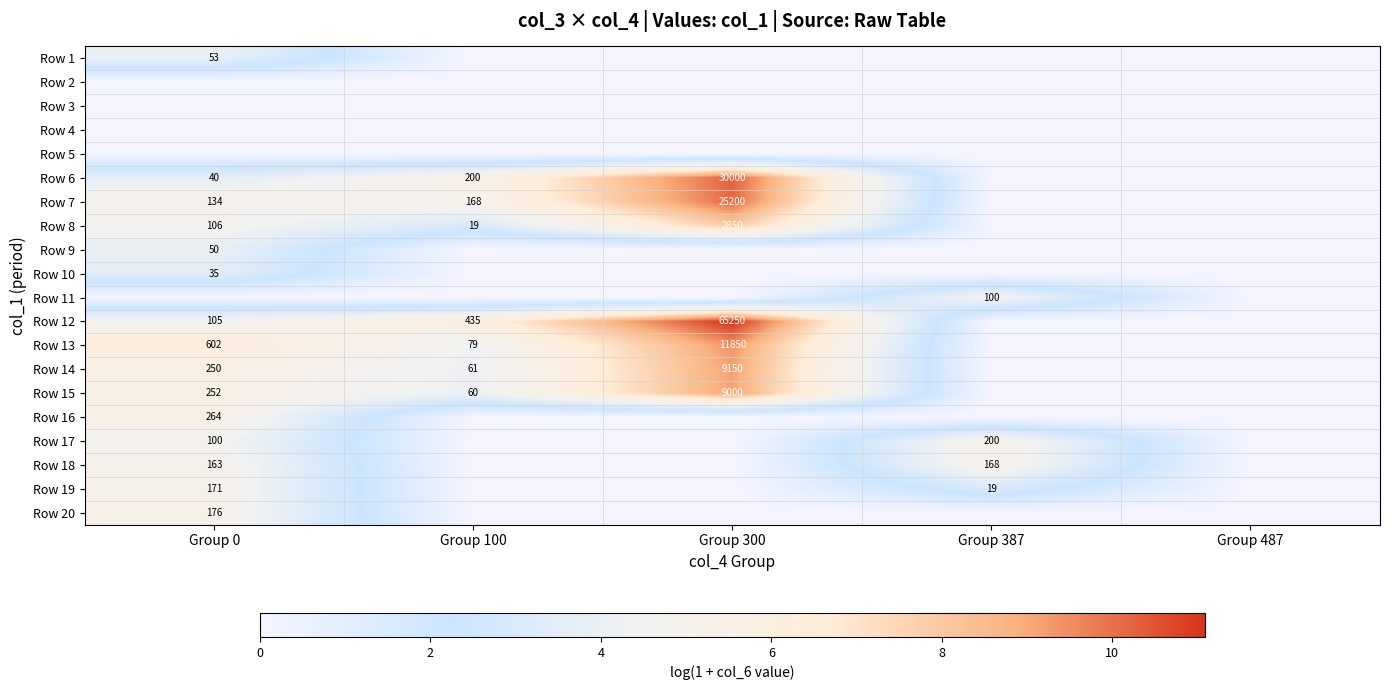

The value of Row 10 at Group 0 is 35. True or false?

True